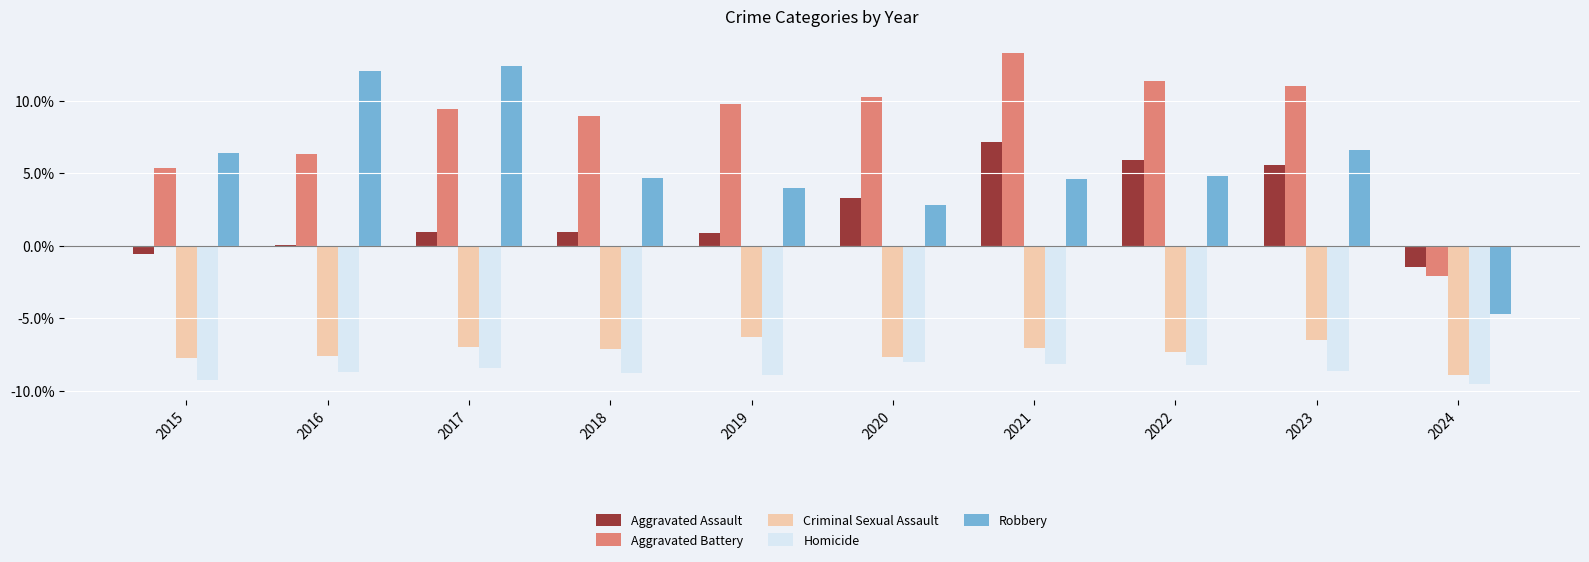

What is the sum of the Criminal Sexual Assault values at 2015 and 2020?

-15.4